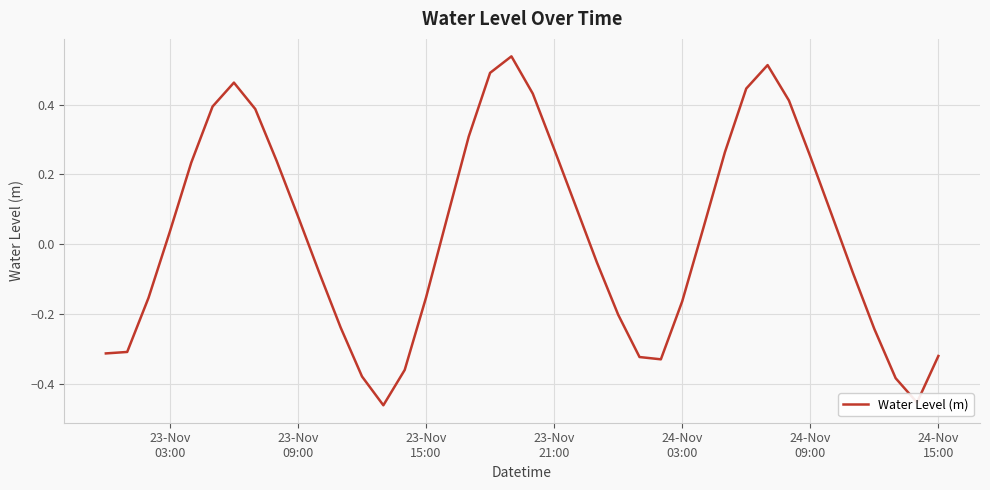

What is the difference between the second highest and second lowest values?

1.0